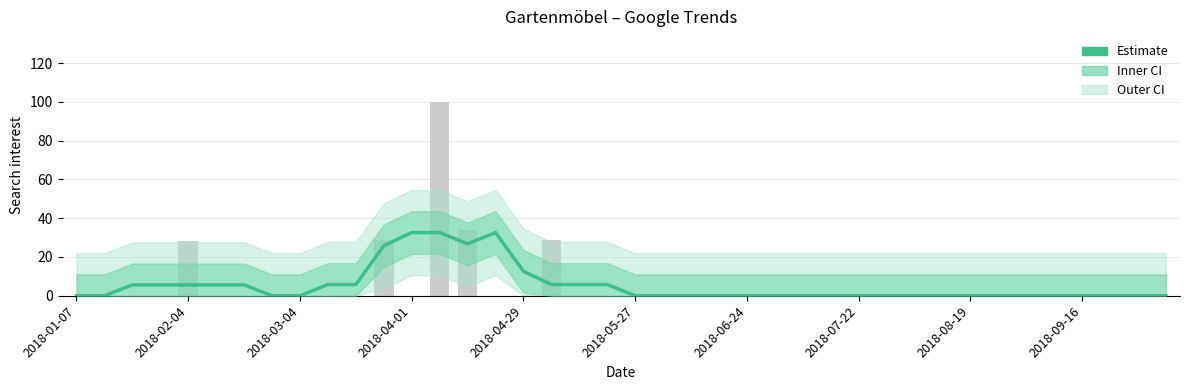

Reading left to right, what are all the values shown in this chart?

0.0	0.0	5.6	5.6	5.6	5.6	5.6	0.0	0.0	5.8	5.8	25.8	32.6	32.6	26.8	32.6	12.6	5.8	5.8	5.8	0.0	0.0	0.0	0.0	0.0	0.0	0.0	0.0	0.0	0.0	0.0	0.0	0.0	0.0	0.0	0.0	0.0	0.0	0.0	0.0